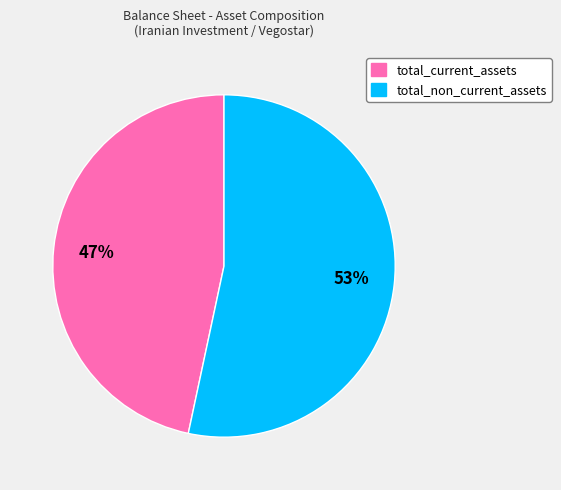

Does total_current_assets represent more than half of the total?

No